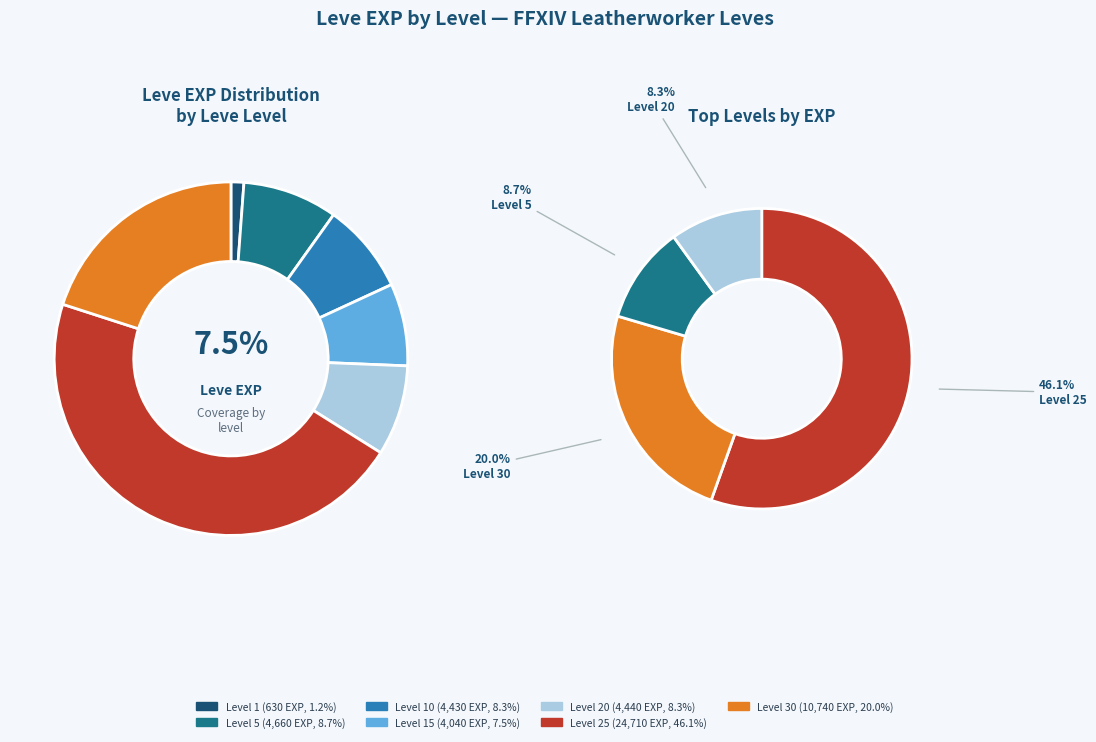

How many segments does this pie chart have?

7